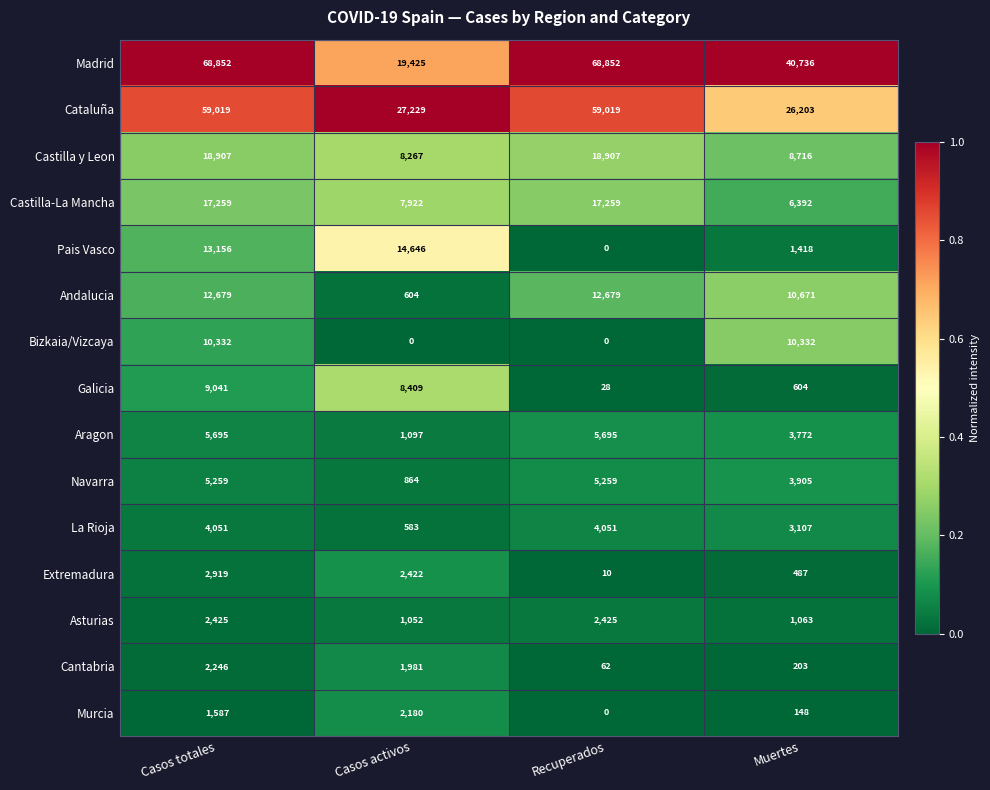

What is the approximate value of Madrid at Casos activos?

19425